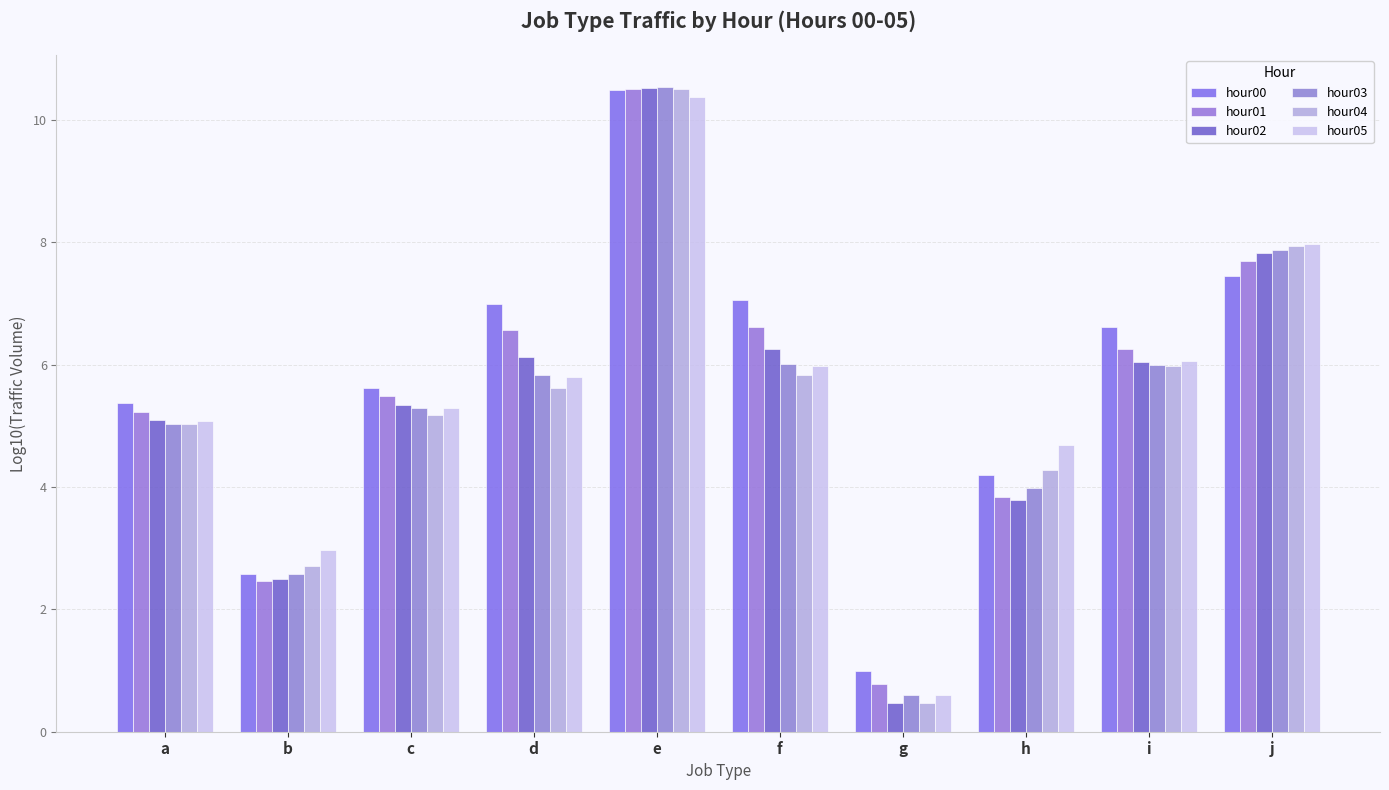

Are the bars grouped side by side (vs. stacked)?

Yes